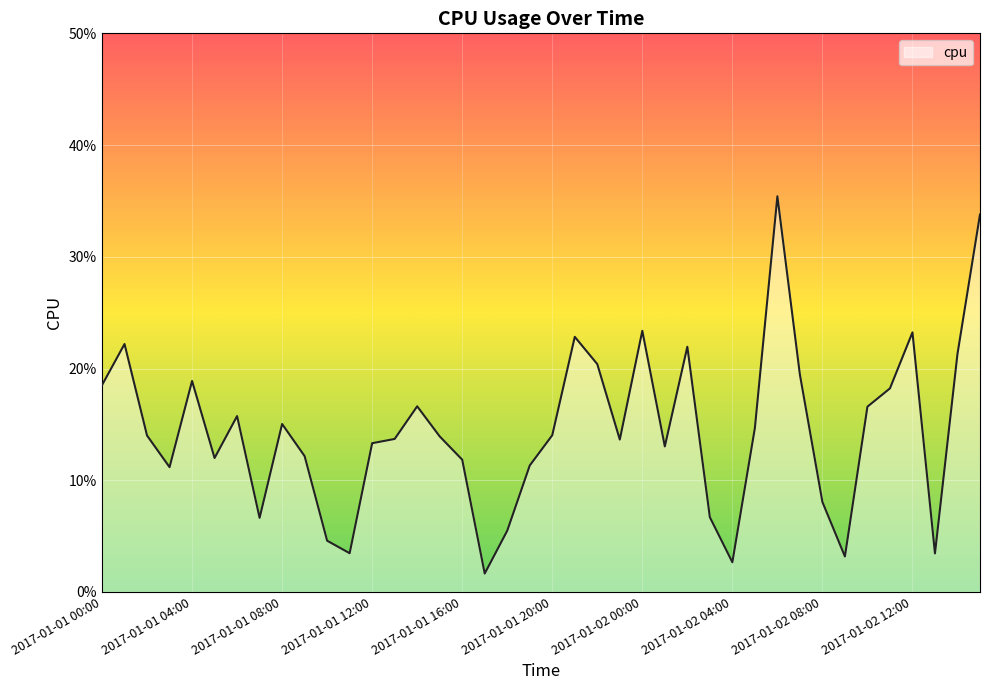

At which label is the value closest to 0?

17